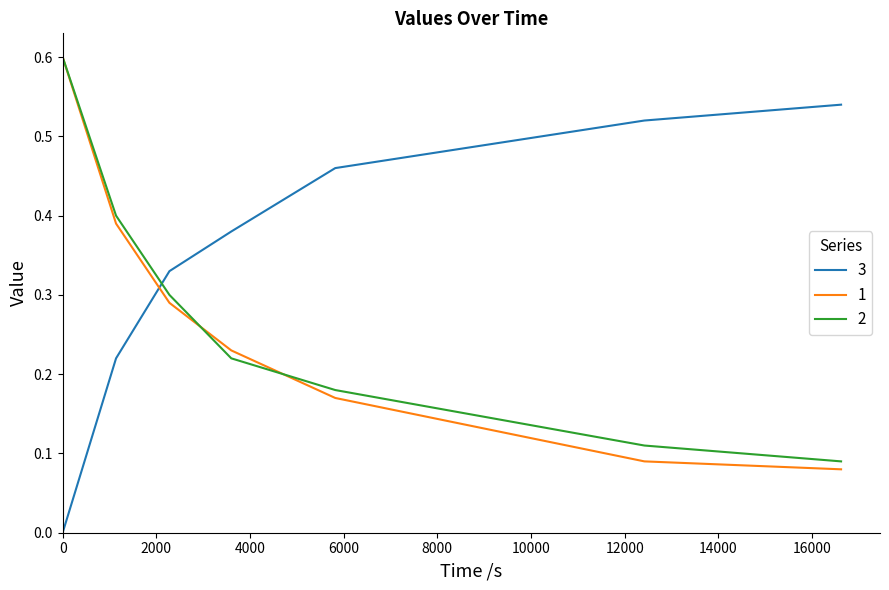

How many times do 3 and 2 cross each other?

1